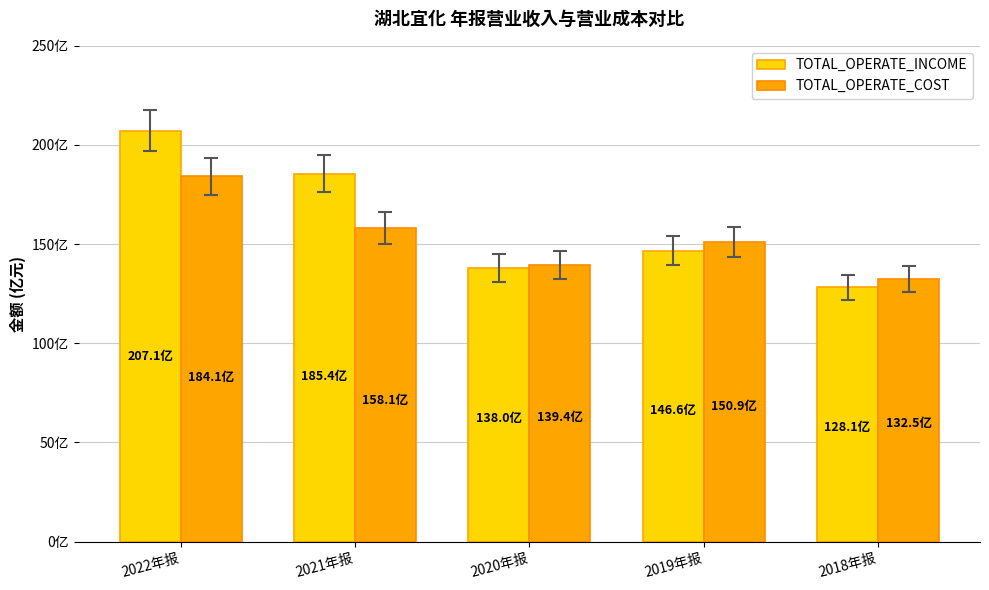

Rank the categories by TOTAL_OPERATE_COST value from lowest to highest.

2018年报, 2020年报, 2019年报, 2021年报, 2022年报